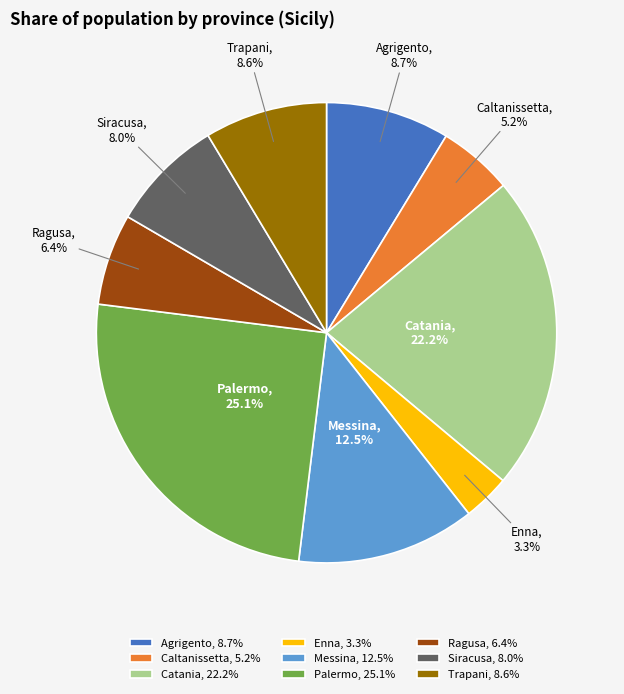

Combined, what portion of the pie is Agrigento and Ragusa?

15.1%